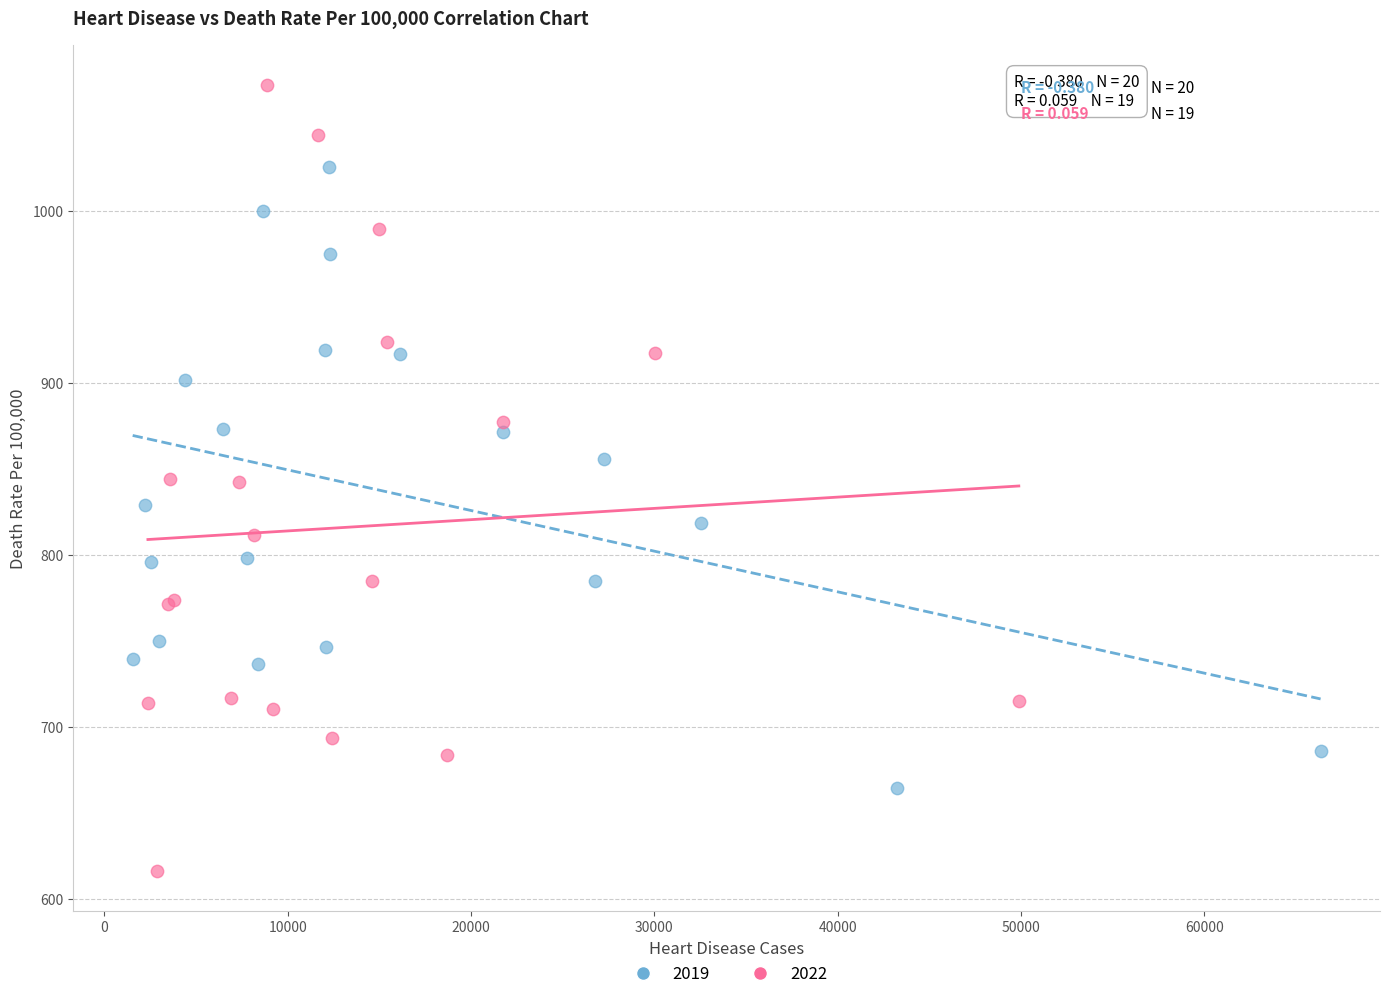

Which series reaches the minimum Y coordinate?

2022